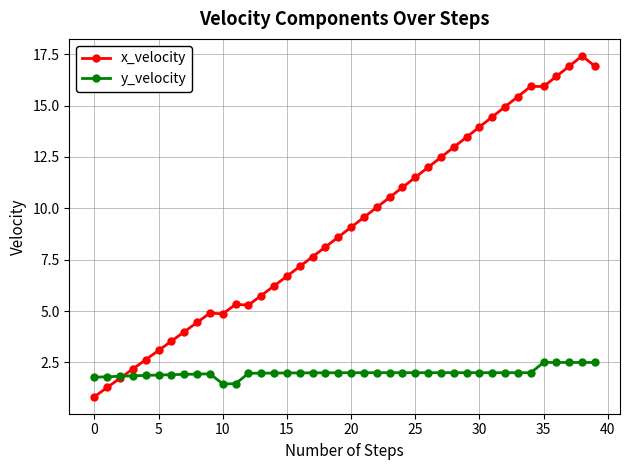

True or false: y_velocity has more than 2 interior local peaks.

True